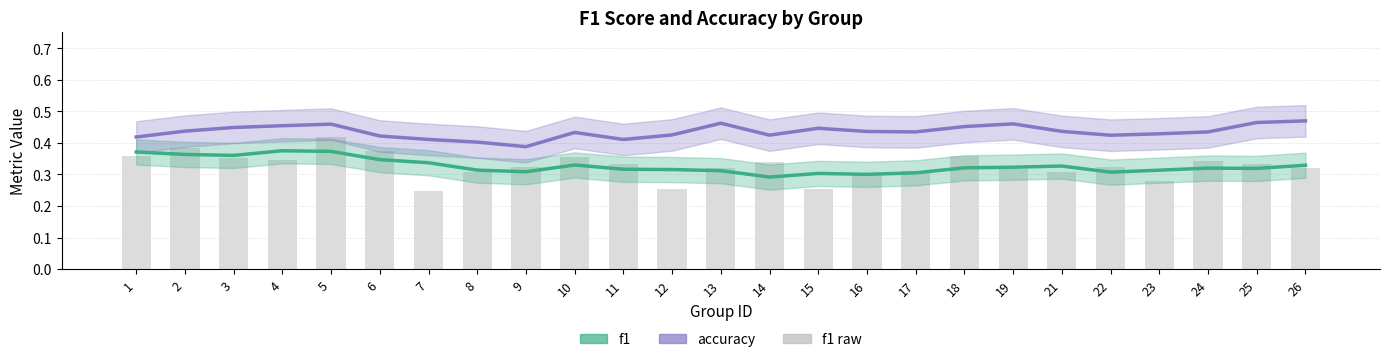

Is it true that f1 raw equals 0.3 at 16?

True